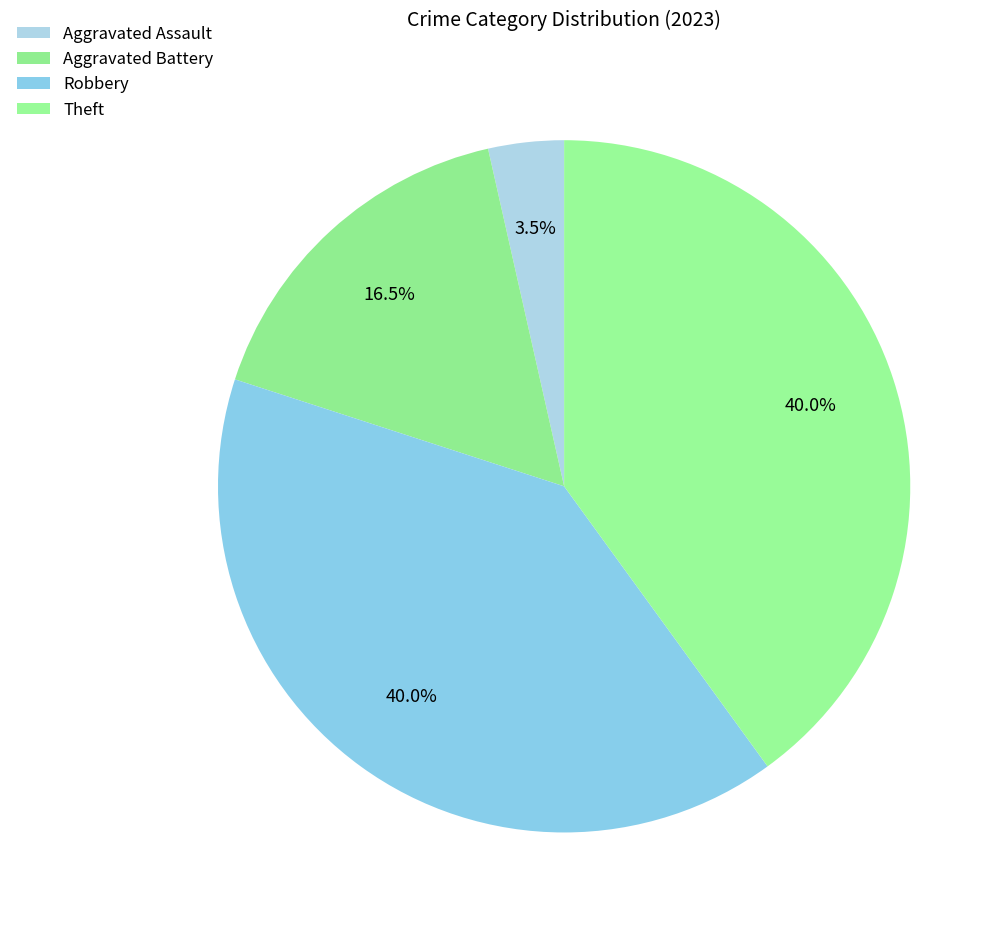

How many segments does this pie chart have?

4